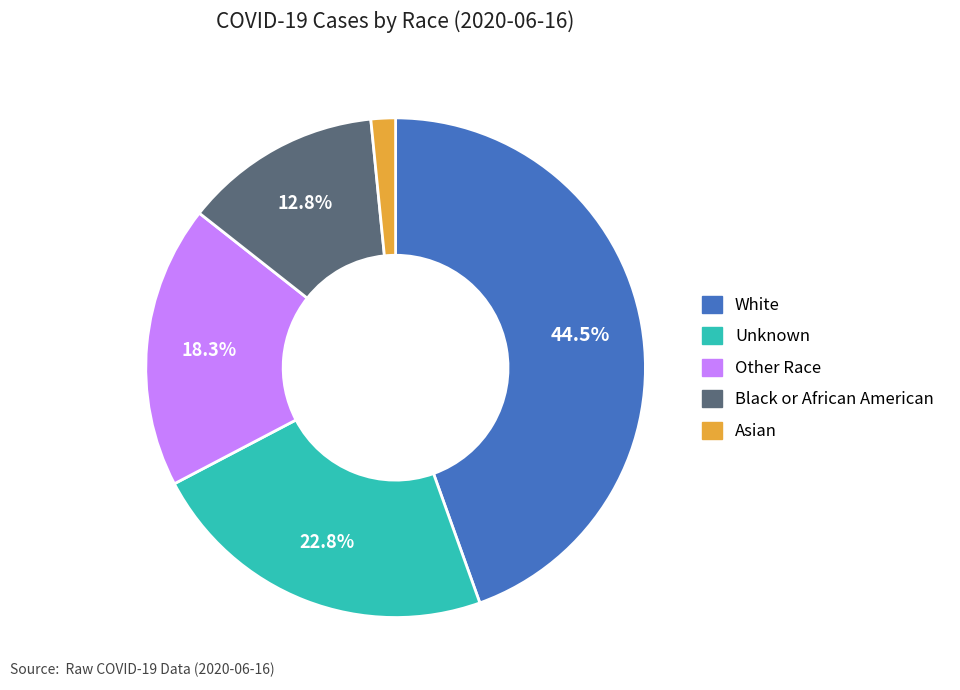

What percentage do Black or African American and Other Race together represent?

31.1%